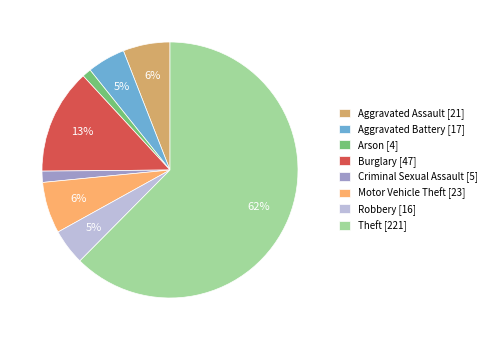

To the nearest percent, what is the combined percentage of Arson [4] and Aggravated Assault [21]?

7%